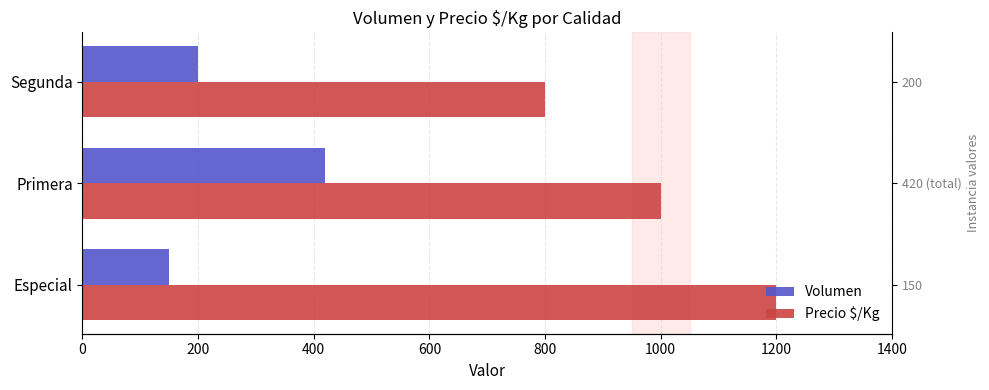

How many groups of bars are there?

3